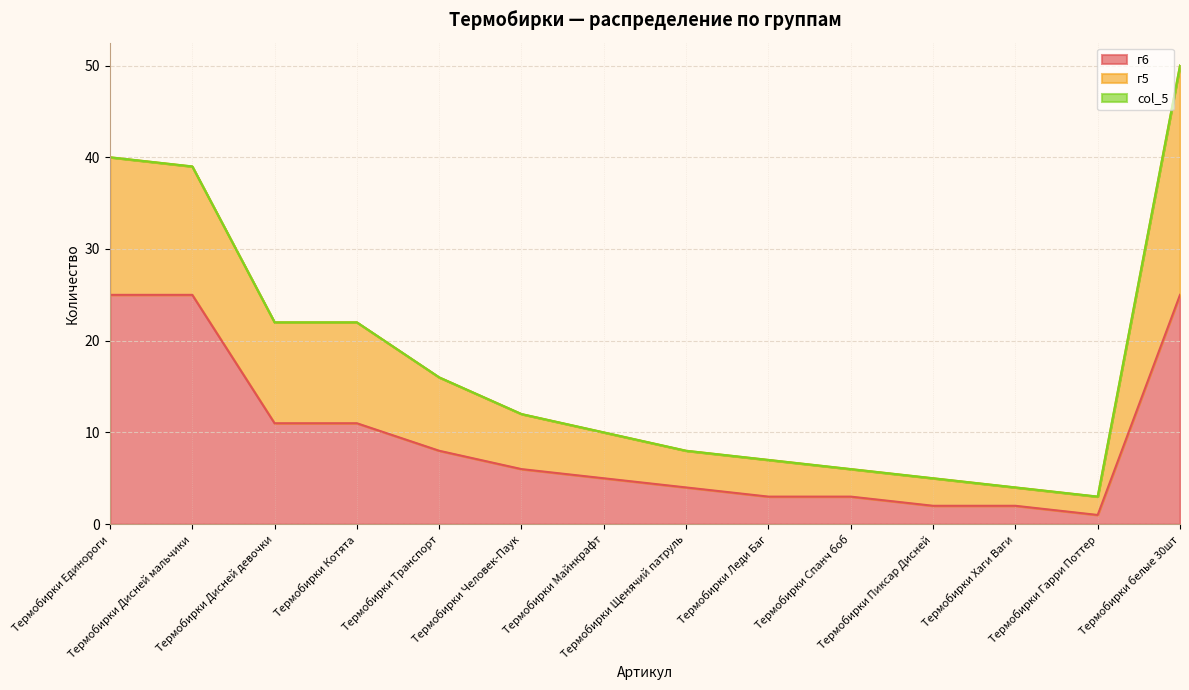

Reading left to right, transcribe all the data shown in this chart.

г6: 25	25	11	11	8	6	5	4	3	3	2	2	1	25
г5: 15	14	11	11	8	6	5	4	4	3	3	2	2	25
col_5: 0	0	0	0	0	0	0	0	0	0	0	0	0	0